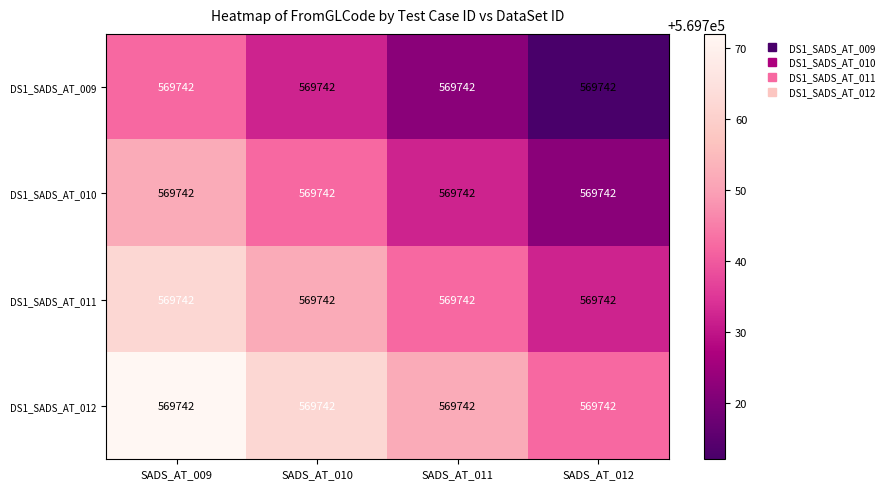

Which category has the highest value in the DS1_SADS_AT_010 series?

SADS_AT_009